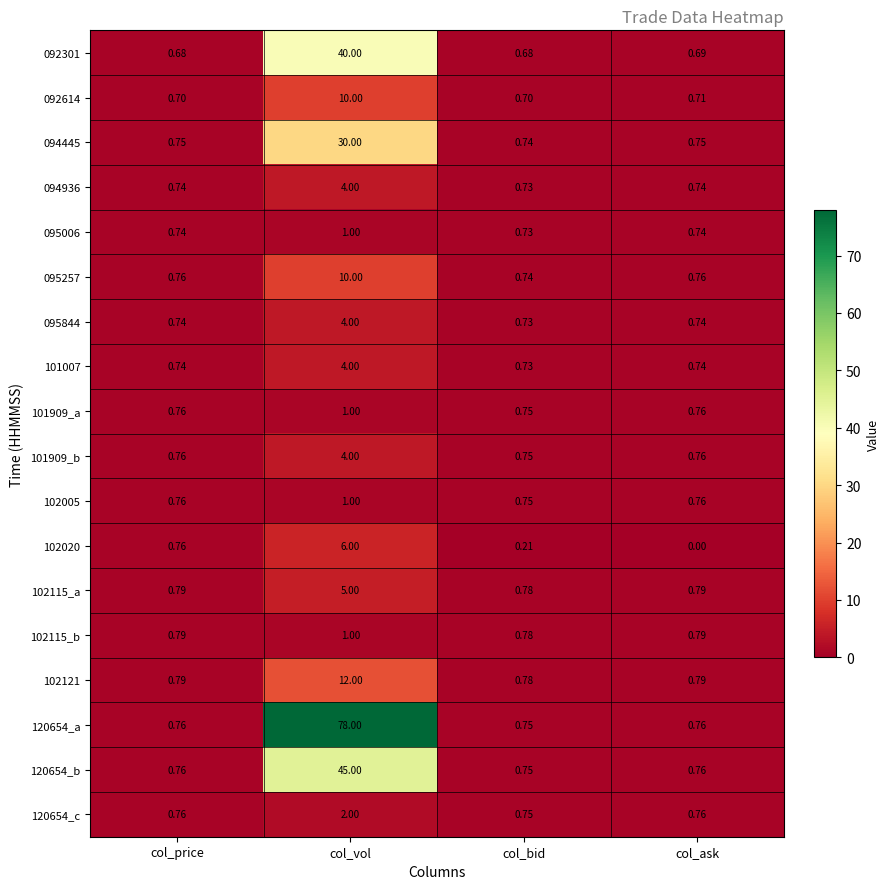

Where is 092301 nearest to the value 20?

col_ask